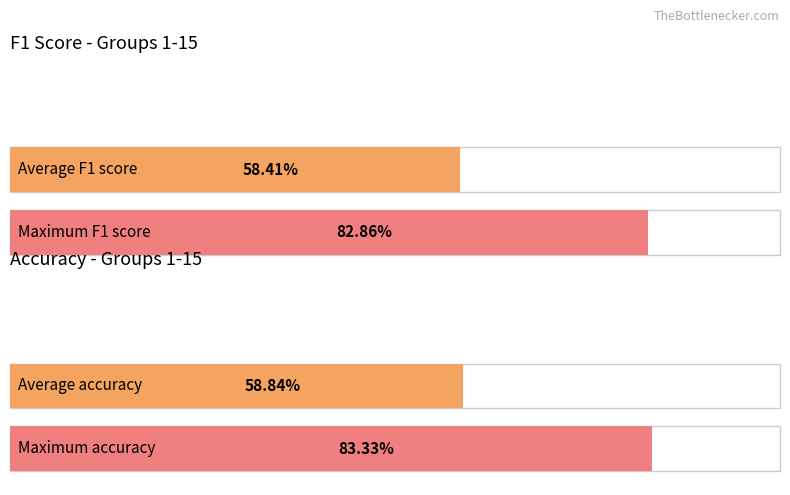

Is it true that accuracy equals 0.3 at 11?

False